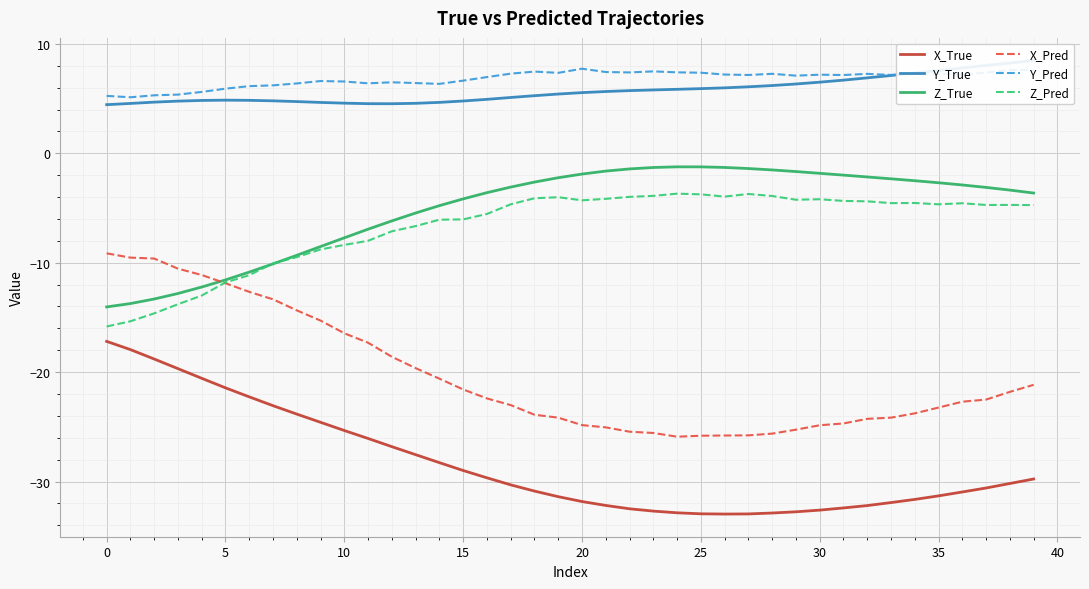

True or false: Y_Pred and X_True cross at least once.

False